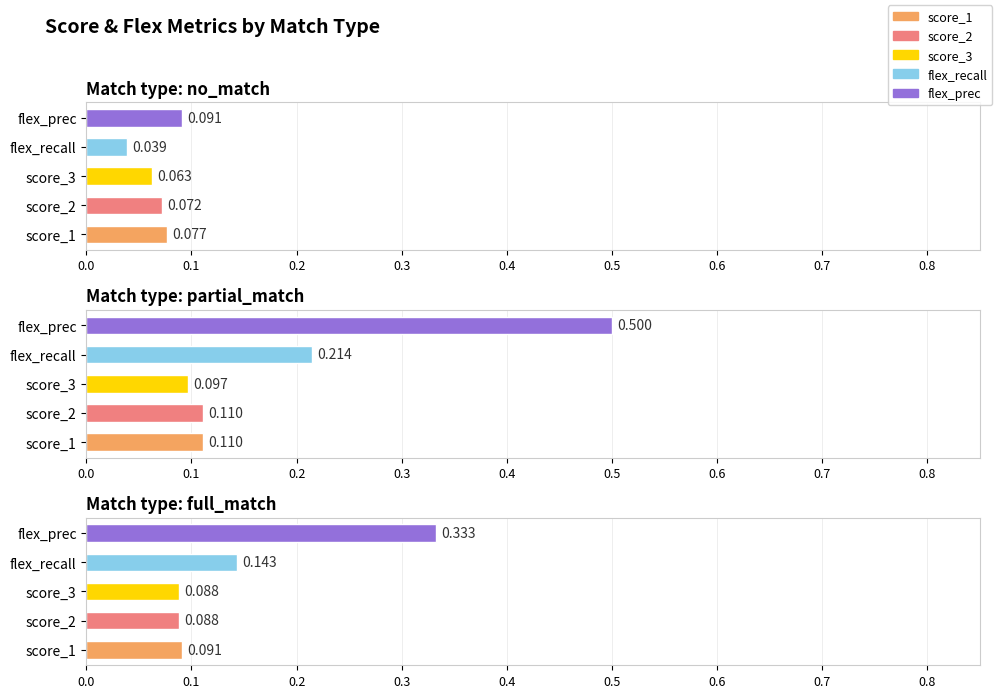

The flex_recall series shows 0.2 at no_match. True or false?

False